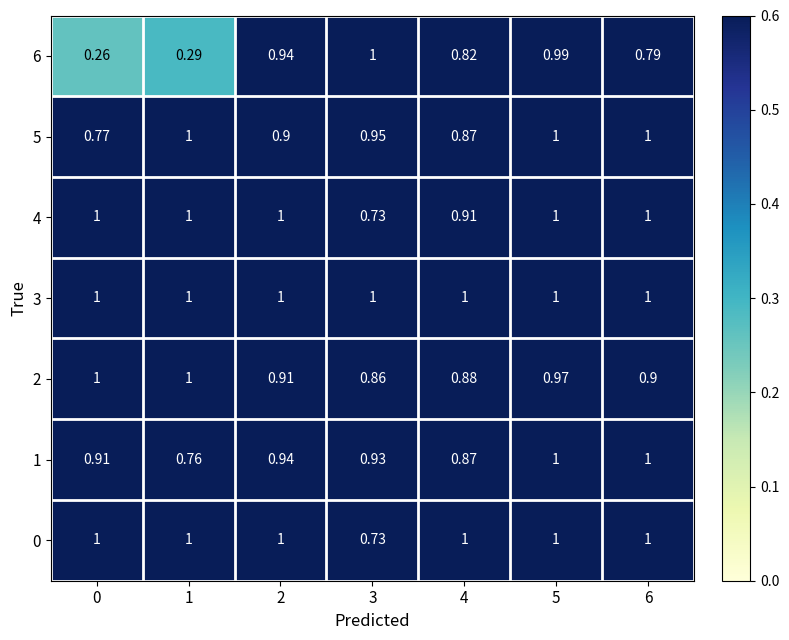

Which series has the largest total across all categories?

3